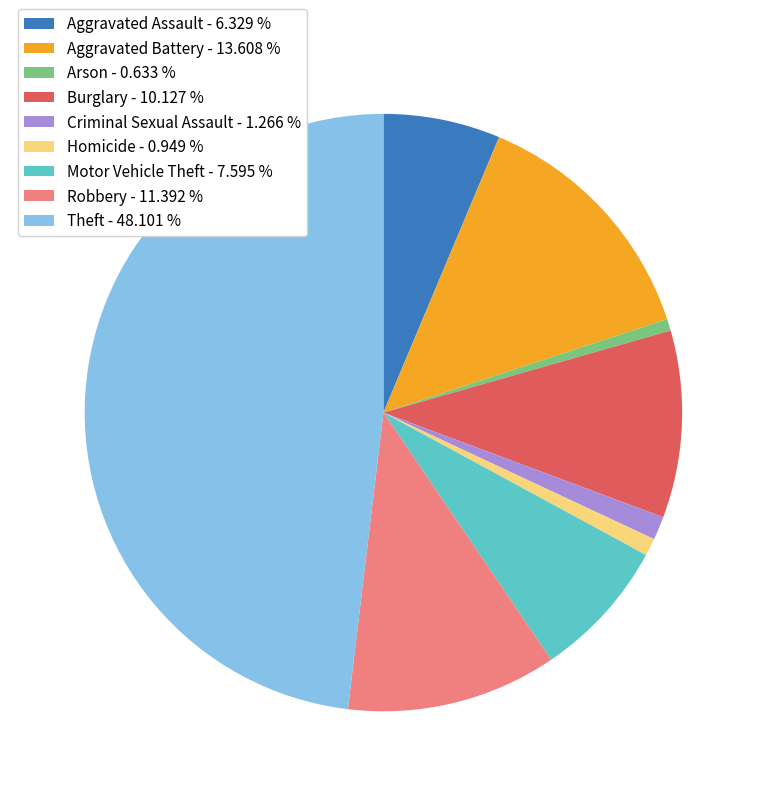

Between Aggravated Assault - 6.329 % and Arson - 0.633 %, which is larger?

Aggravated Assault - 6.329 %